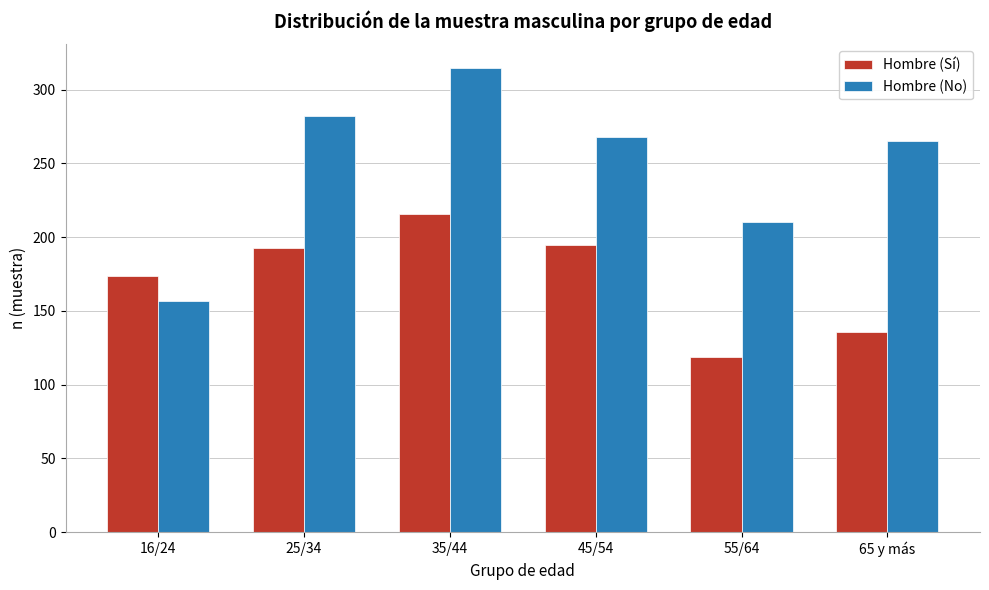

Reading right to left, list all the values displayed in this chart.

Hombre (Sí): 65 y más=136	55/64=119	45/54=195	35/44=216	25/34=193	16/24=174
Hombre (No): 65 y más=265	55/64=210	45/54=268	35/44=315	25/34=282	16/24=157